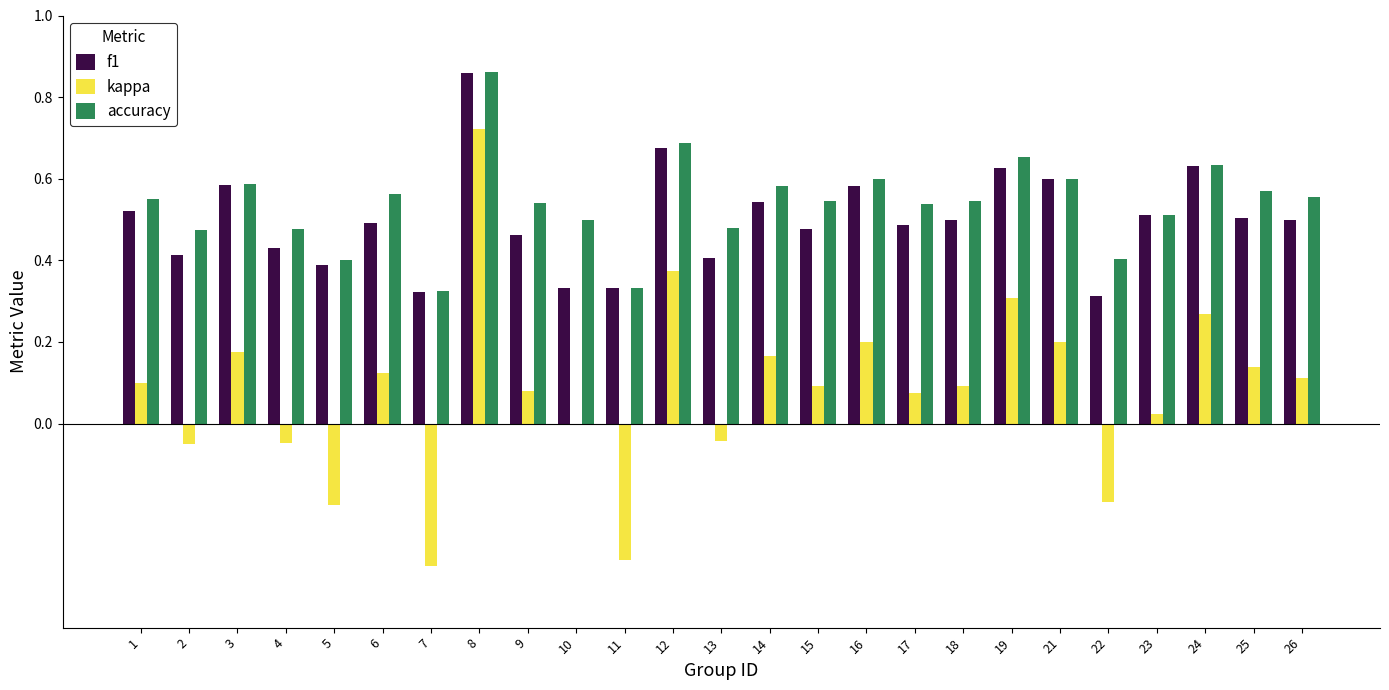

How many data points does each series have?

25